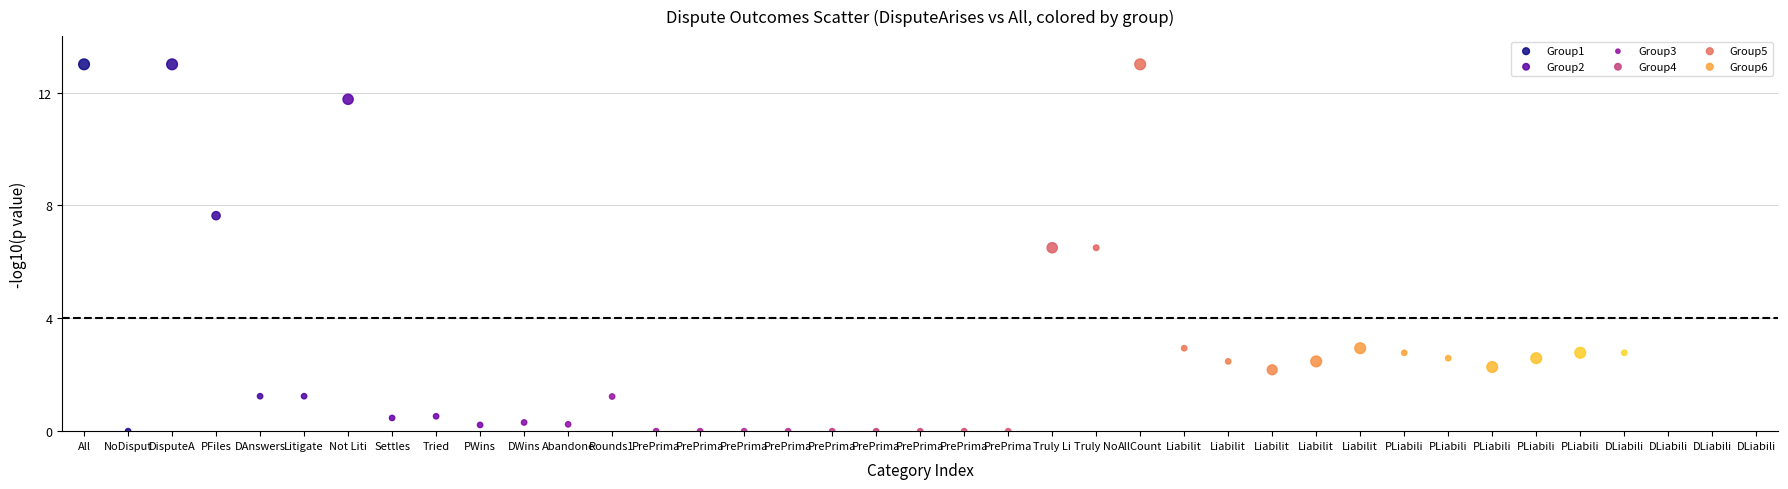

Which series has the largest Y range (max minus min)?

Group1